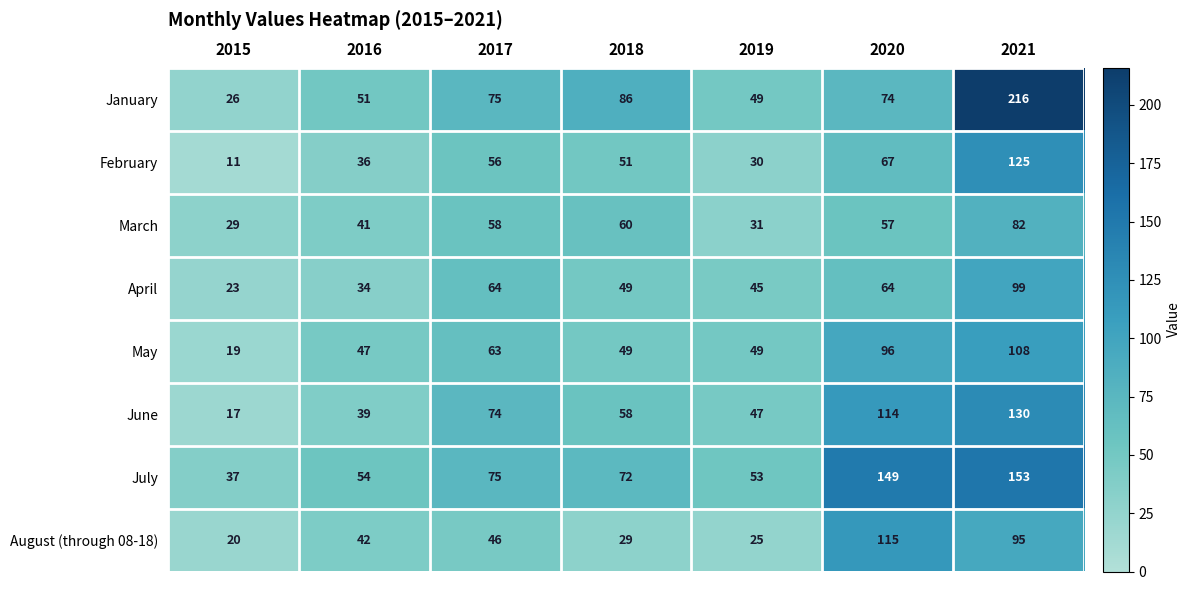

Which series has the largest range (max minus min)?

January